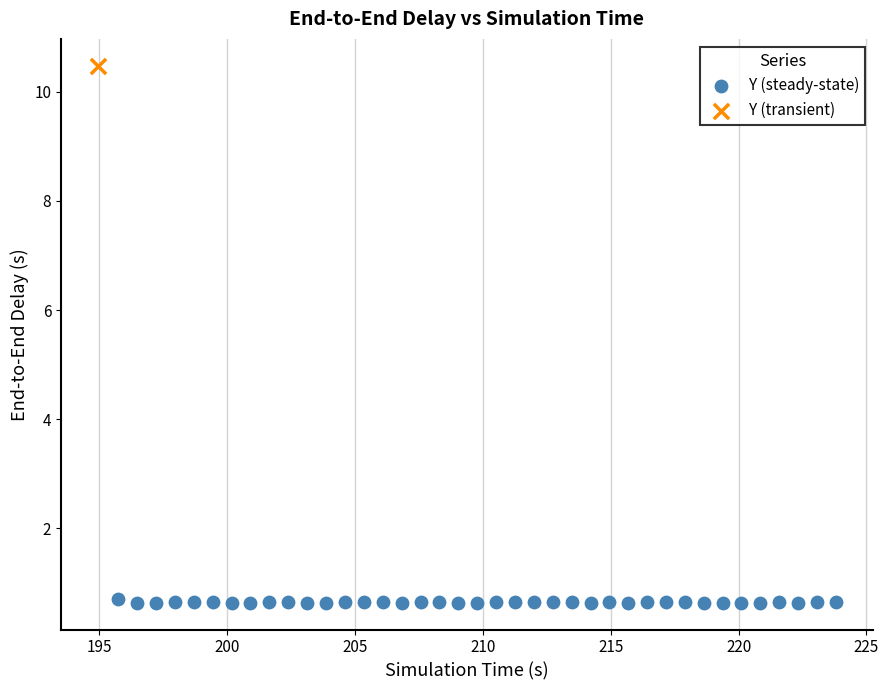

What are all the series names shown in the legend?

Y (steady-state), Y (transient)